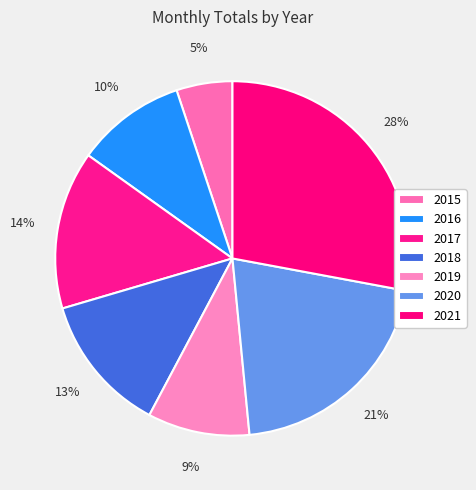

Count the number of slices in the pie.

7